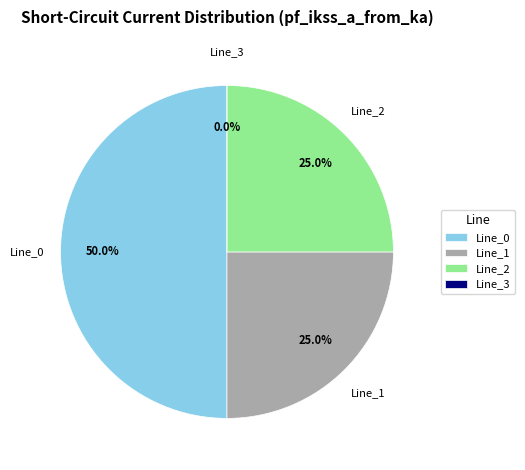

What percentage do Line_1 and Line_0 together represent?

75.0%